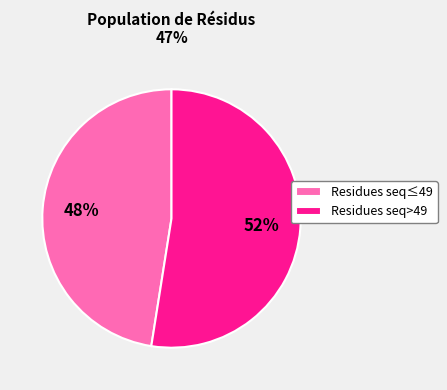

To the nearest percent, what is the combined percentage of Residues seq≤49 and Residues seq>49?

100%